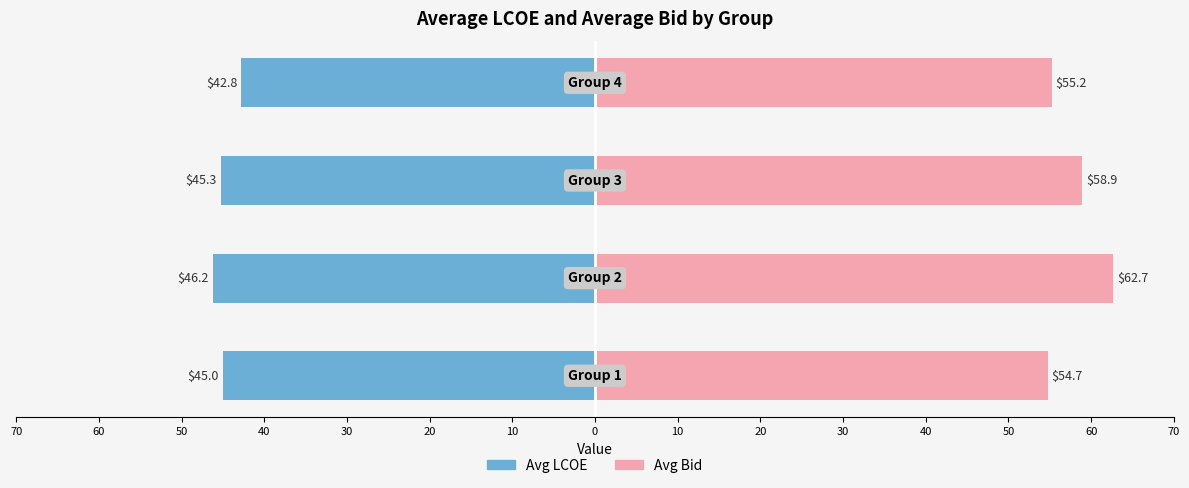

The value of Avg LCOE at 70 is -79.5. True or false?

False